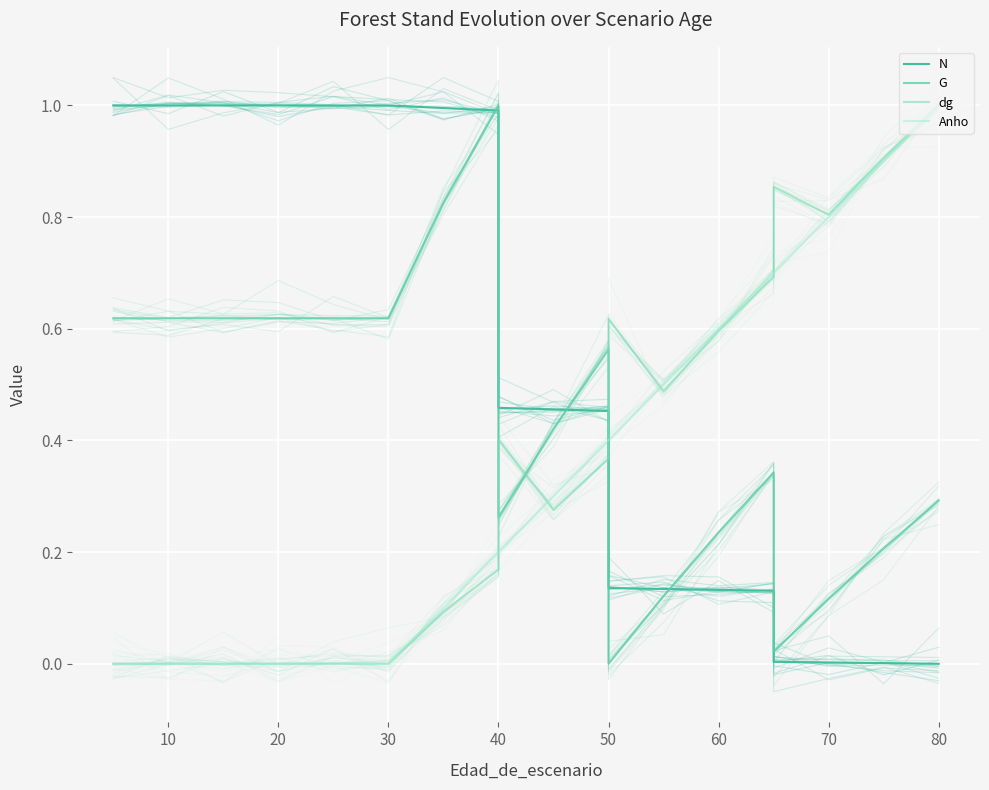

Which category has the highest value in the G series?

40